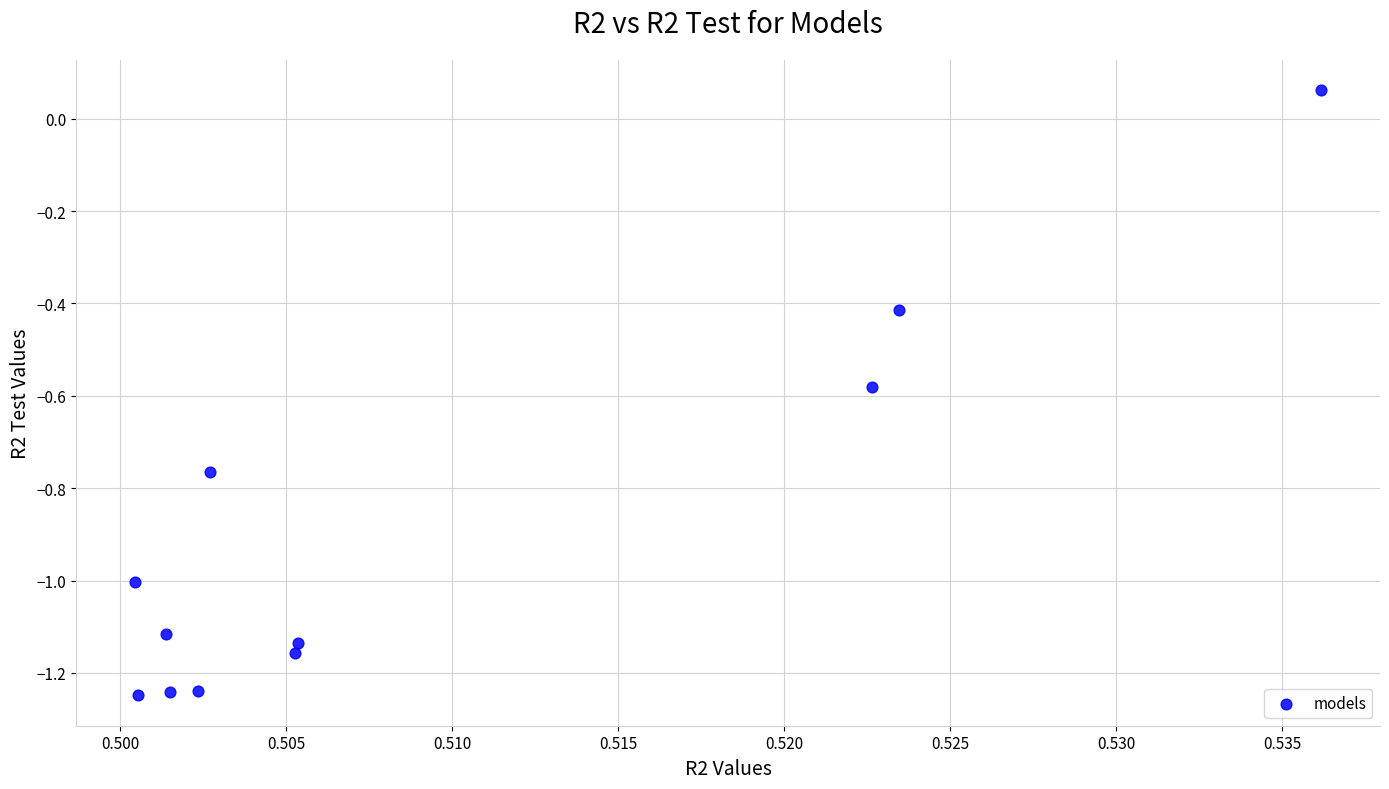

What is the average Y value?

-0.9